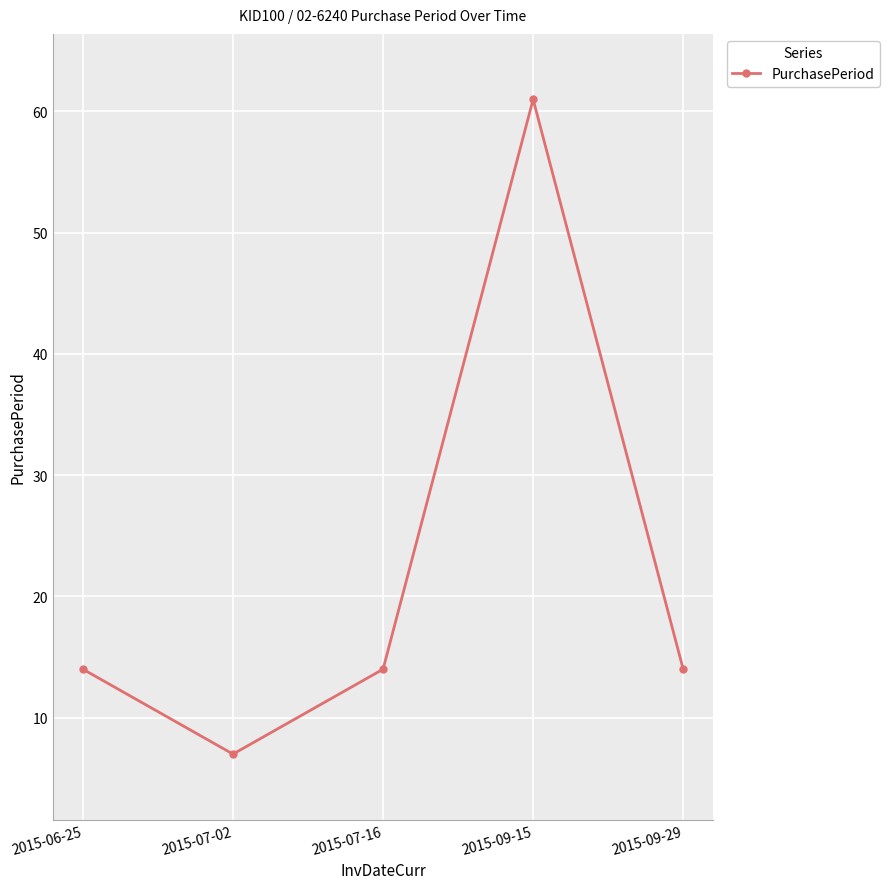

How many data points does each series have?

5